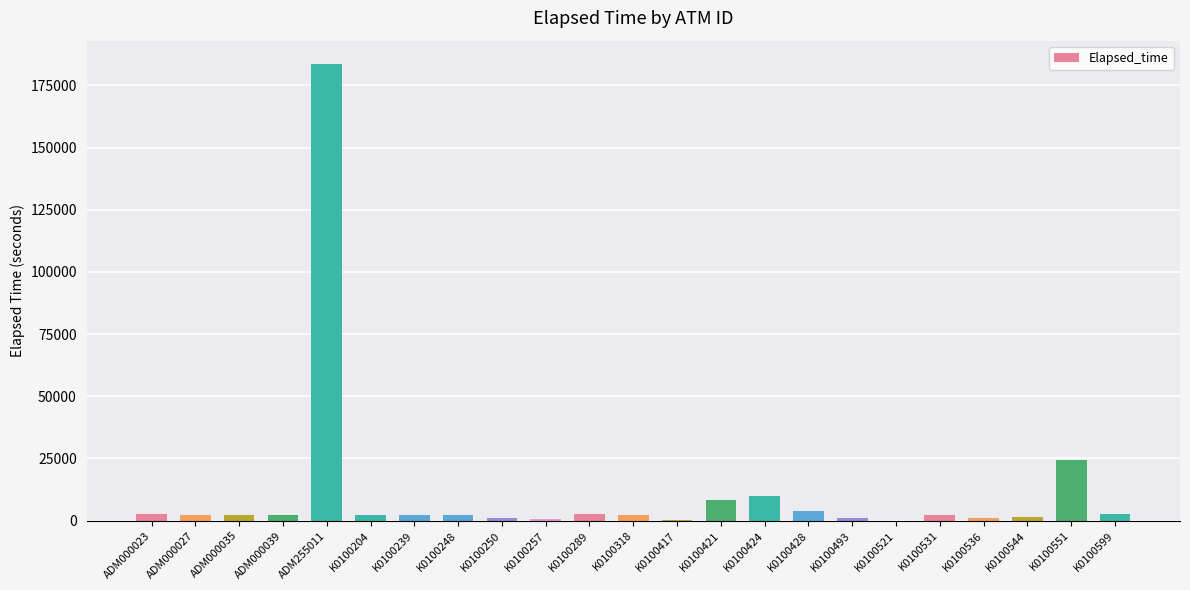

Which category has the highest value across all series?

ADM255011